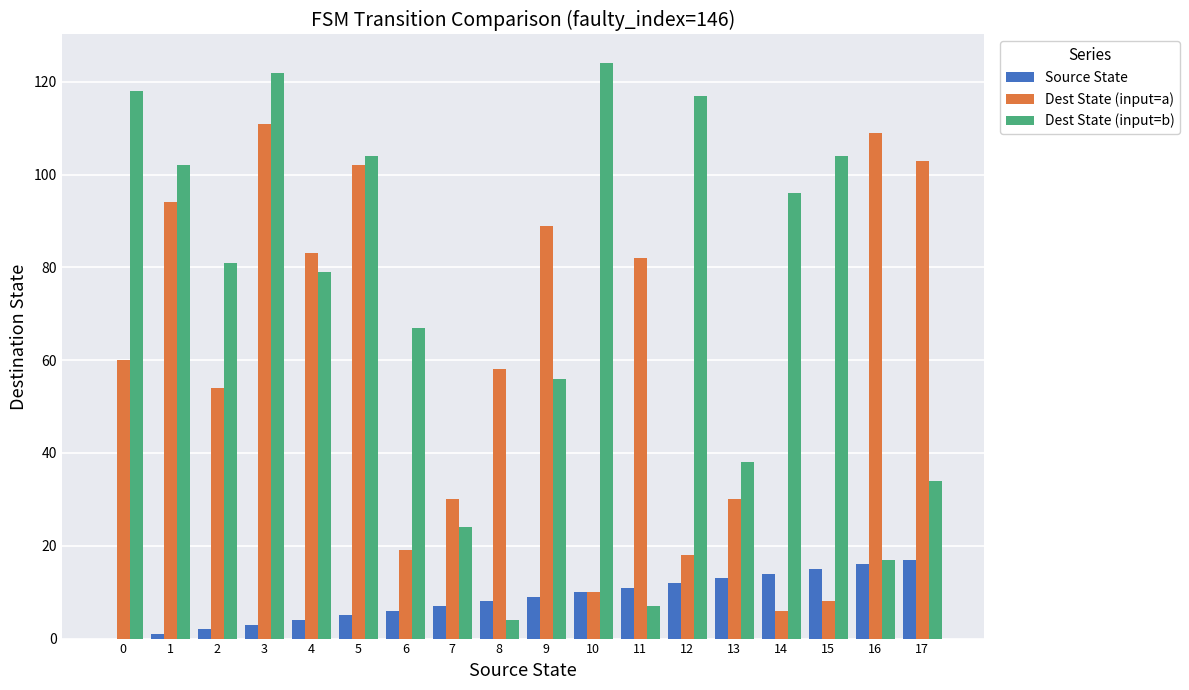

What is the maximum value shown in the chart?

124